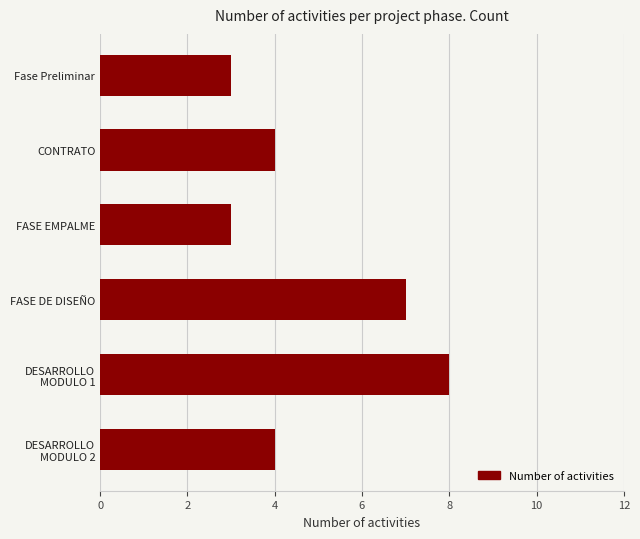

Is it true that the value at Fase Preliminar is 5?

False